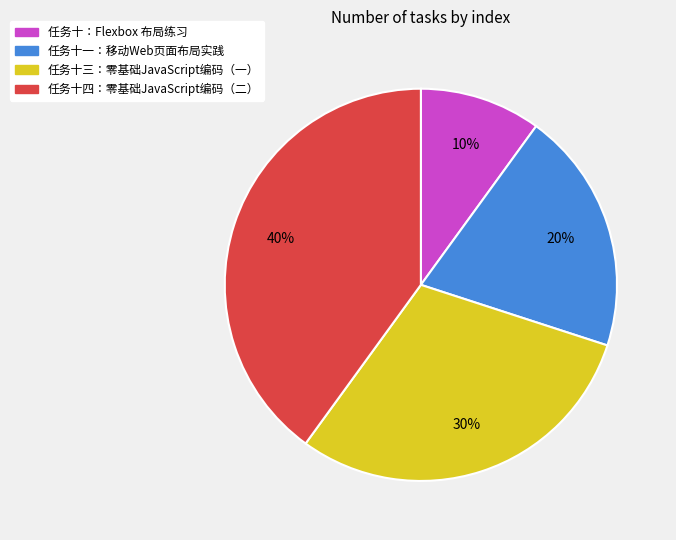

To the nearest percent, what percentage of the pie is 任务十四：零基础JavaScript编码（二）?

40%